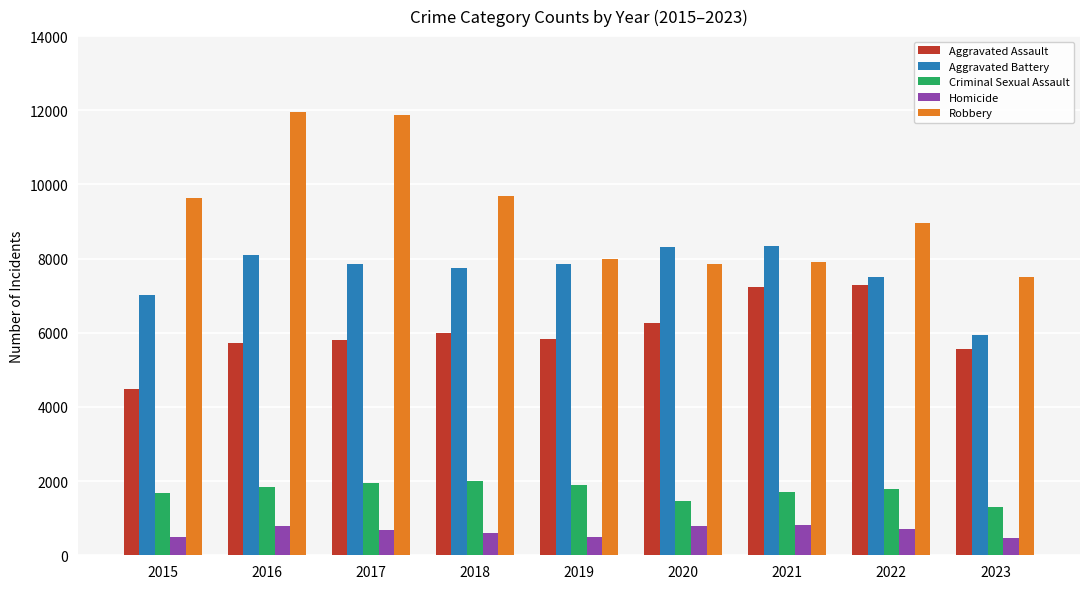

What is the sum of the Homicide values at 2017 and 2018?

1261